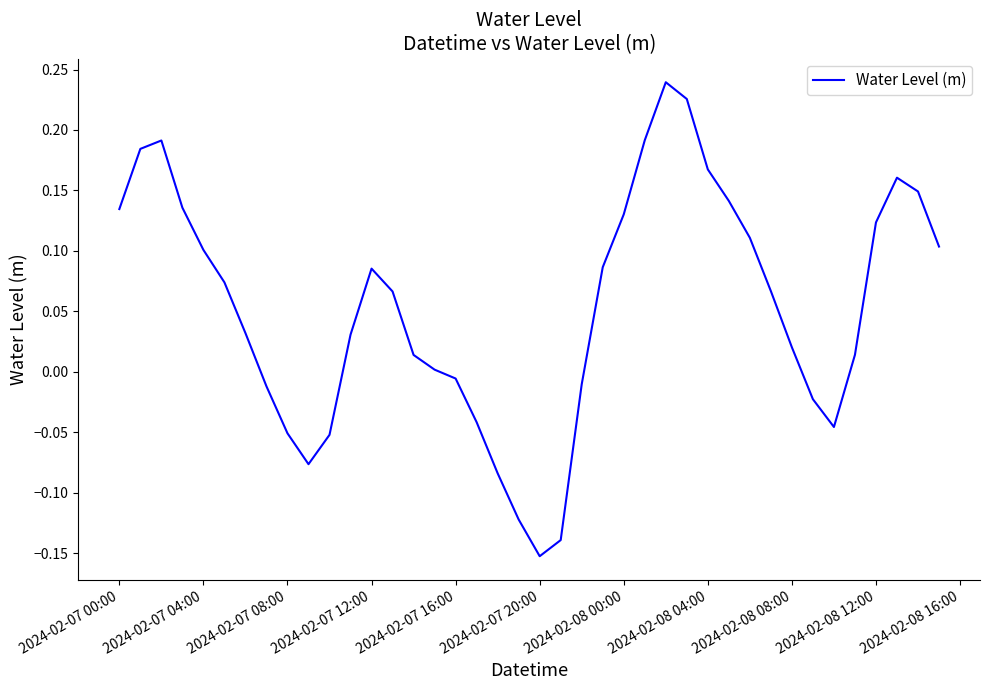

What is the difference between the maximum and minimum values?

0.4